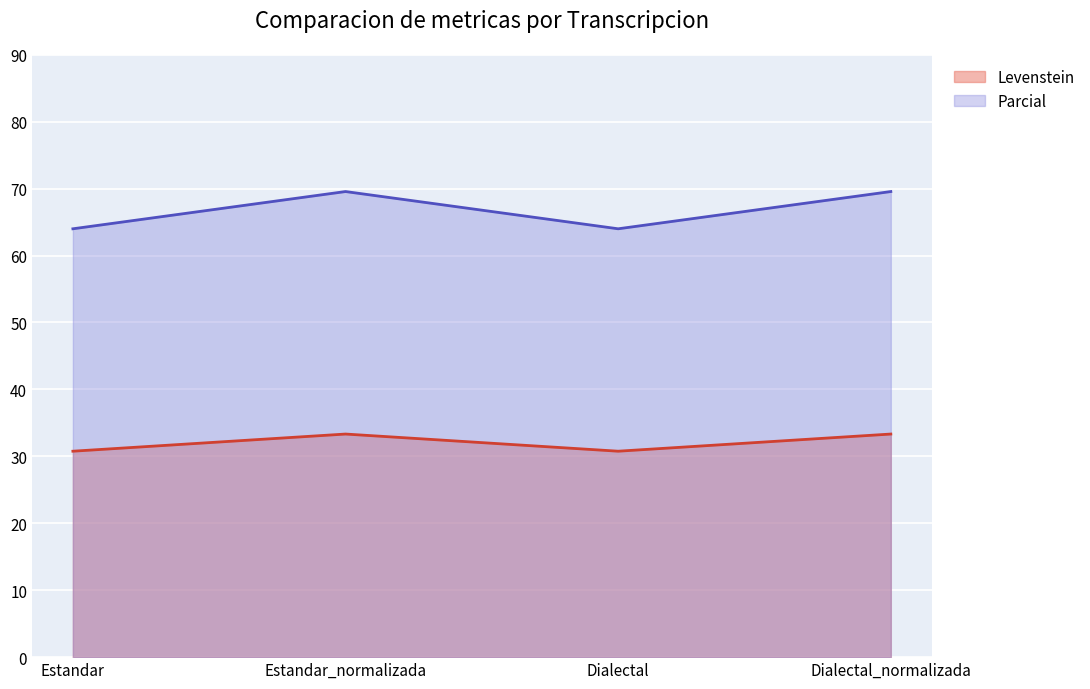

At Dialectal, list the series in order from largest to smallest.

Parcial, Levenstein